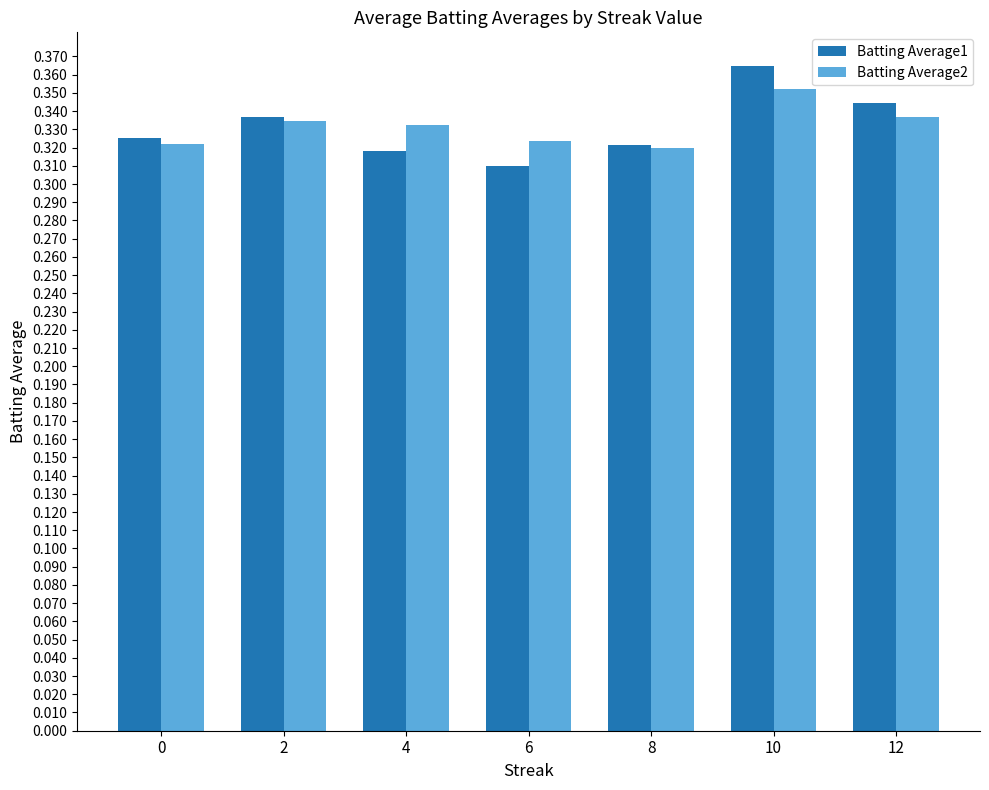

Which label corresponds to the smallest value in the chart?

6